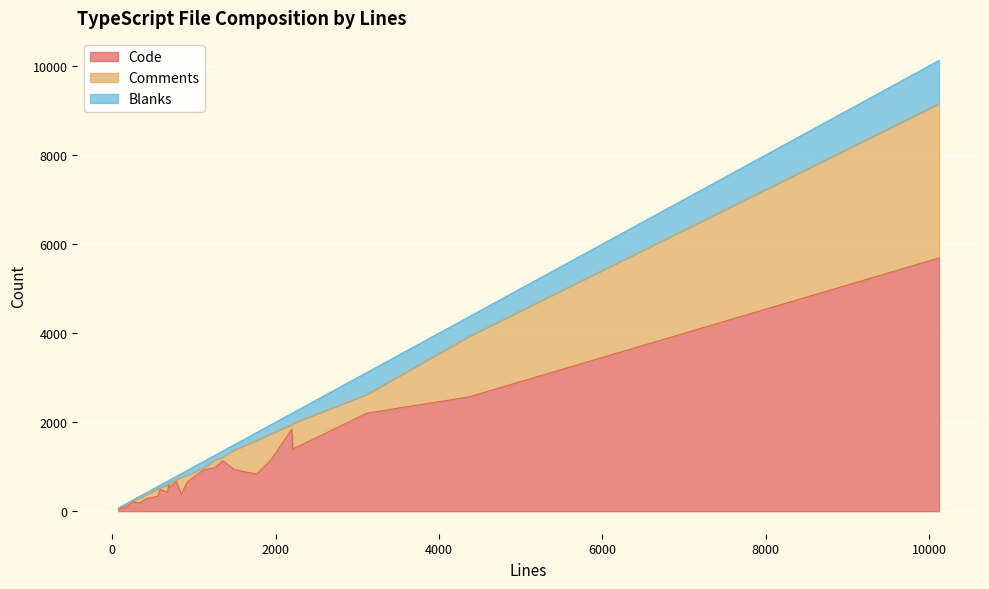

How many lines are shown in the chart?

3